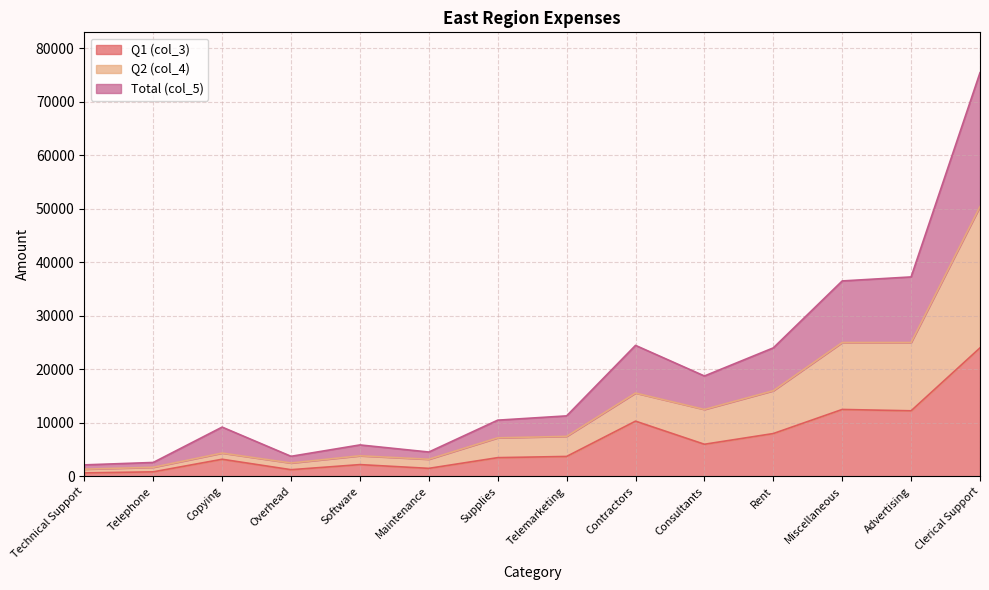

Which category has the highest value in the col_4 series?

Clerical Support